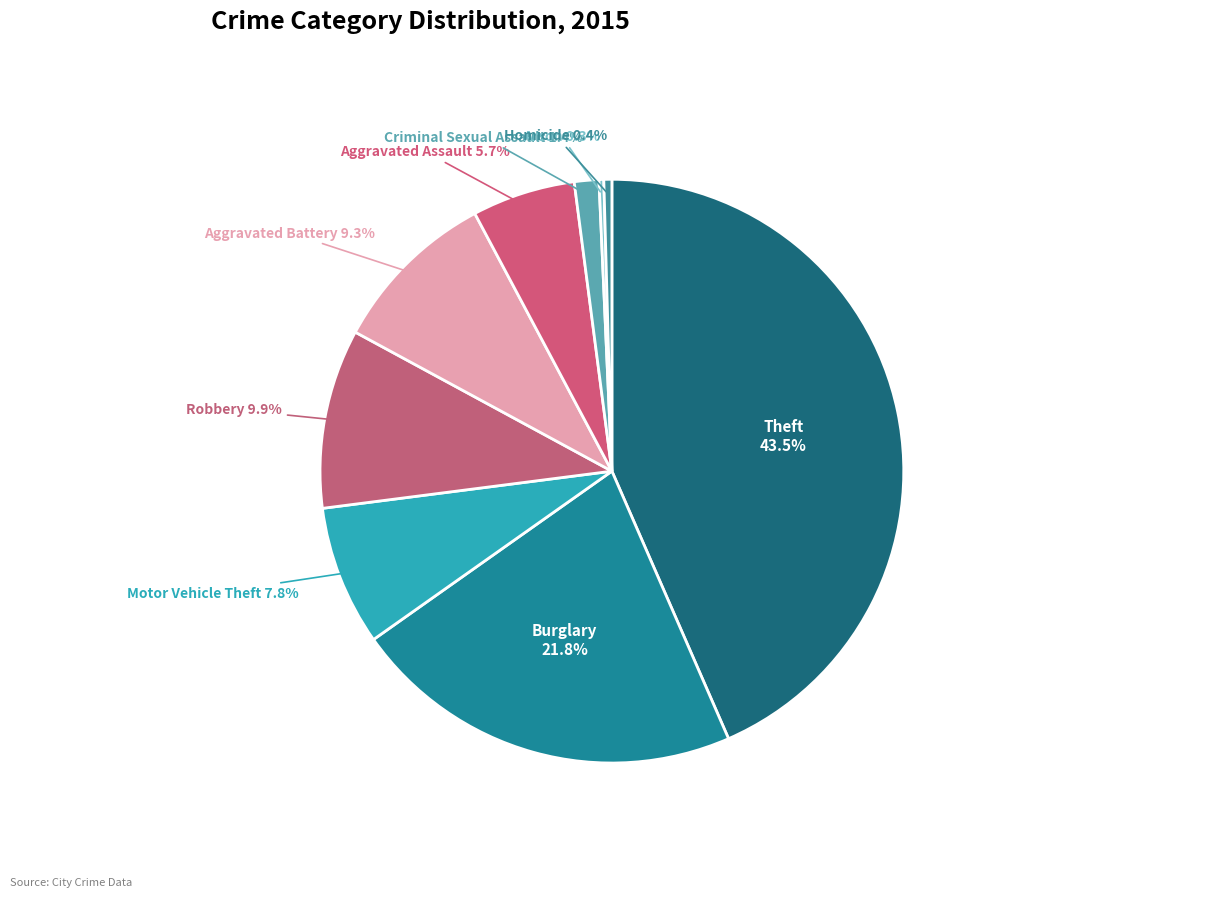

To the nearest percent, what percentage of the pie is Motor Vehicle Theft?

8%